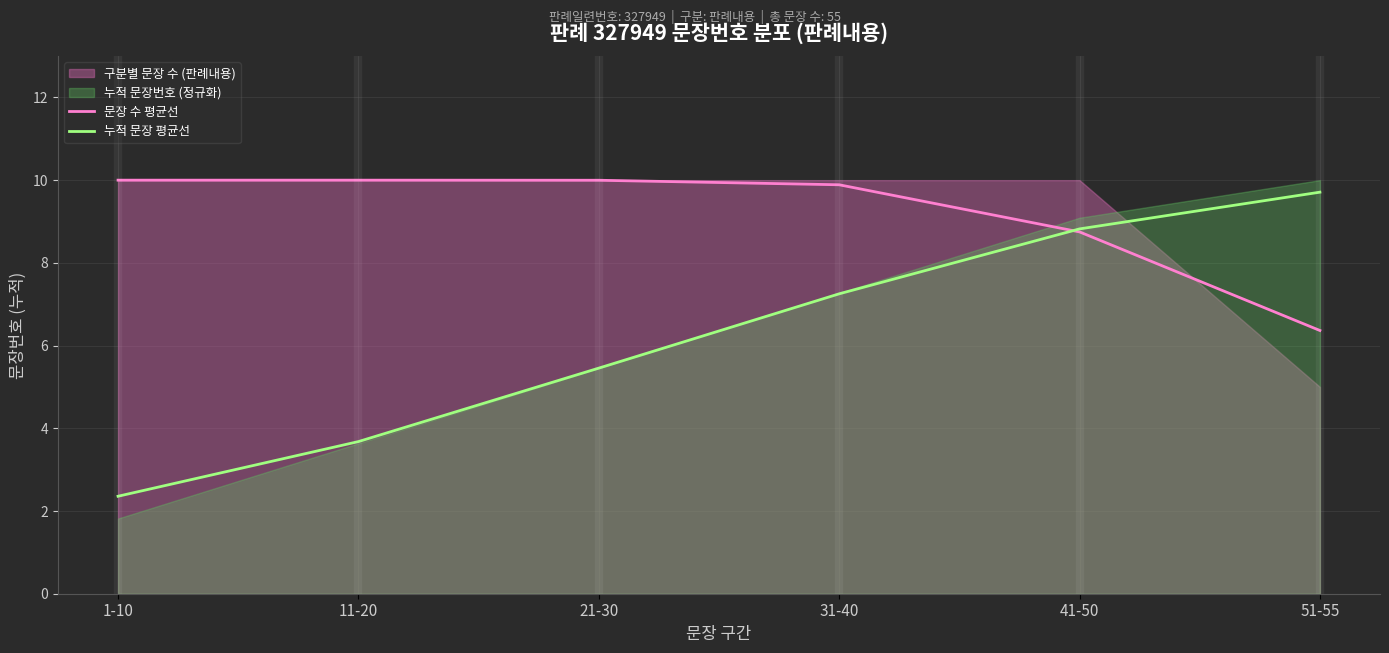

Reading left to right, transcribe all the data shown in this chart.

문장 수 평균선: 10.0	10.0	10.0	9.9	8.7	6.4
누적 문장 평균선: 2.4	3.7	5.5	7.3	8.8	9.7